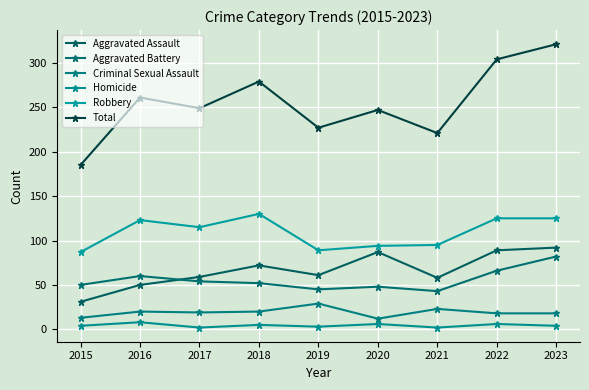

How many lines are shown in the chart?

6